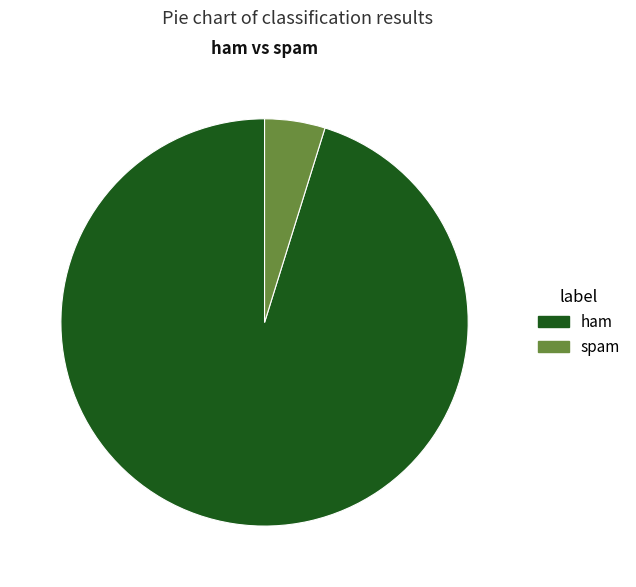

Is the sum of spam and ham greater than half?

Yes